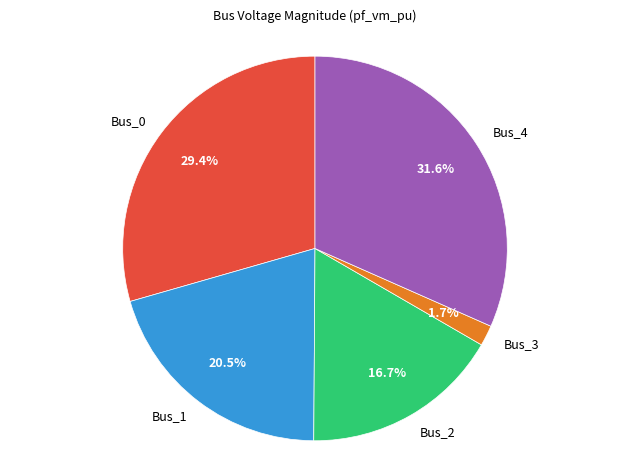

Between Bus_1 and Bus_0, which is larger?

Bus_0